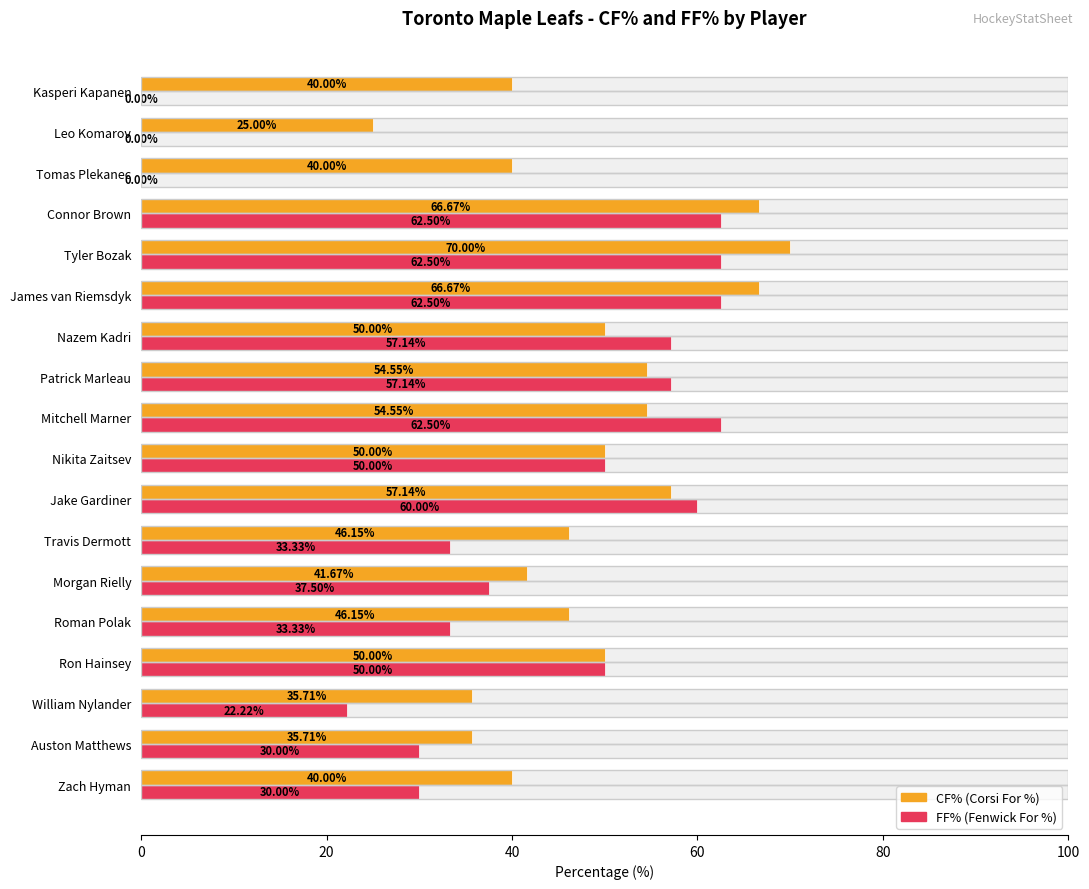

List the series in order of their peak value, highest first.

CF%, FF%